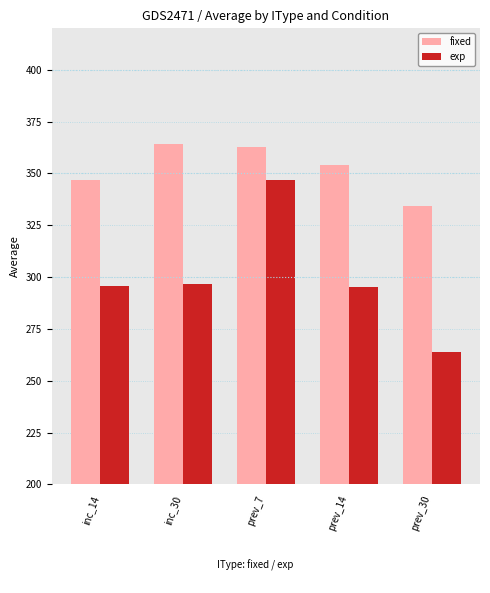

List the series in order of their overall mean, lowest first.

exp, fixed